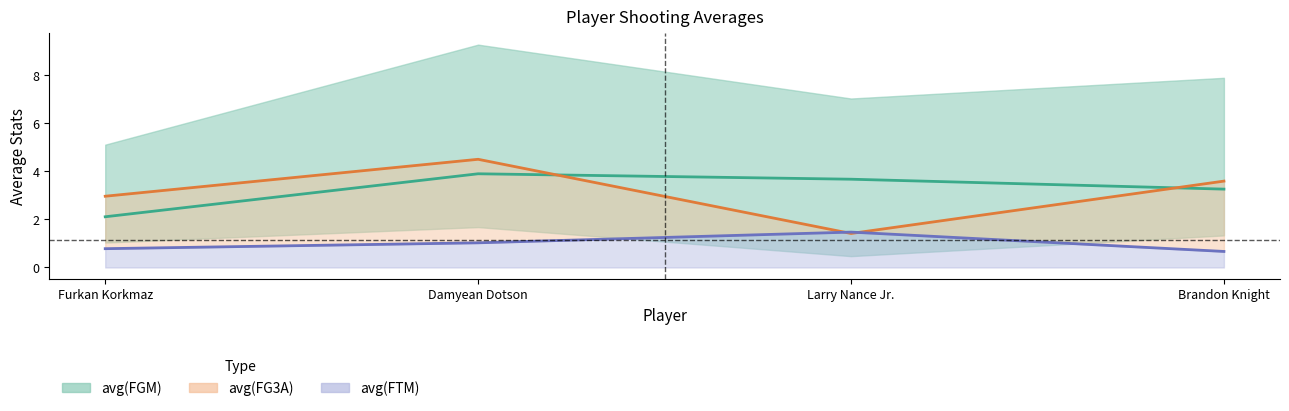

Rank the series by their maximum value, from highest to lowest.

avg(FG3A), avg(FGM), avg(FTM)